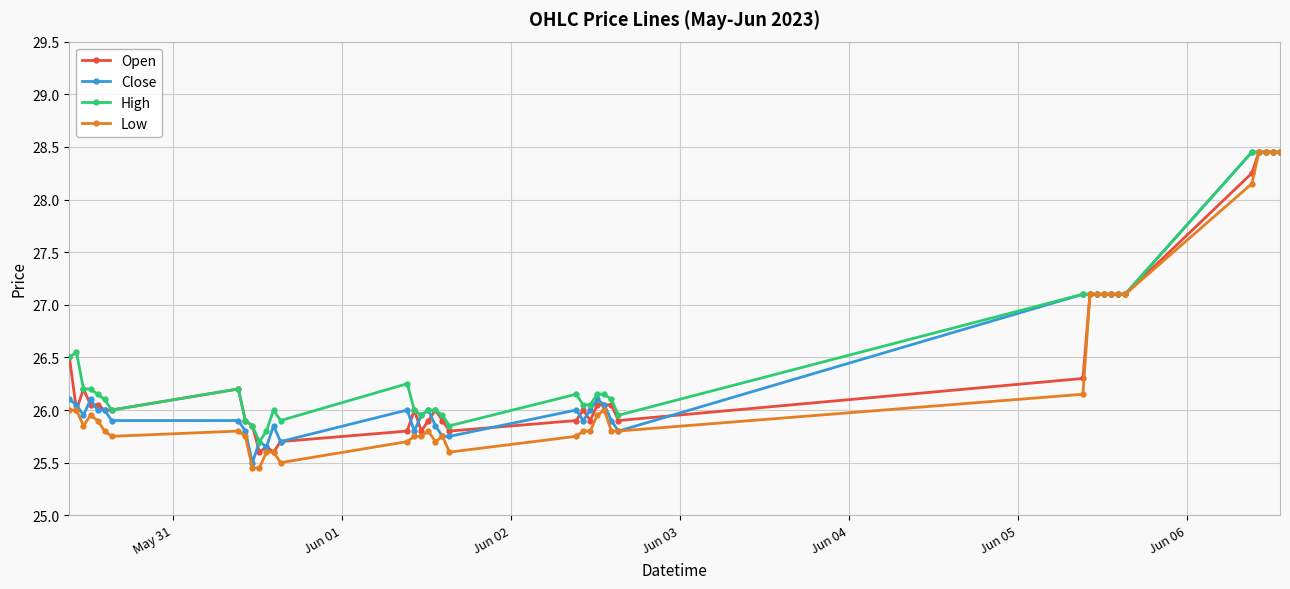

True or false: High has more than 0 points higher than both neighbors.

True